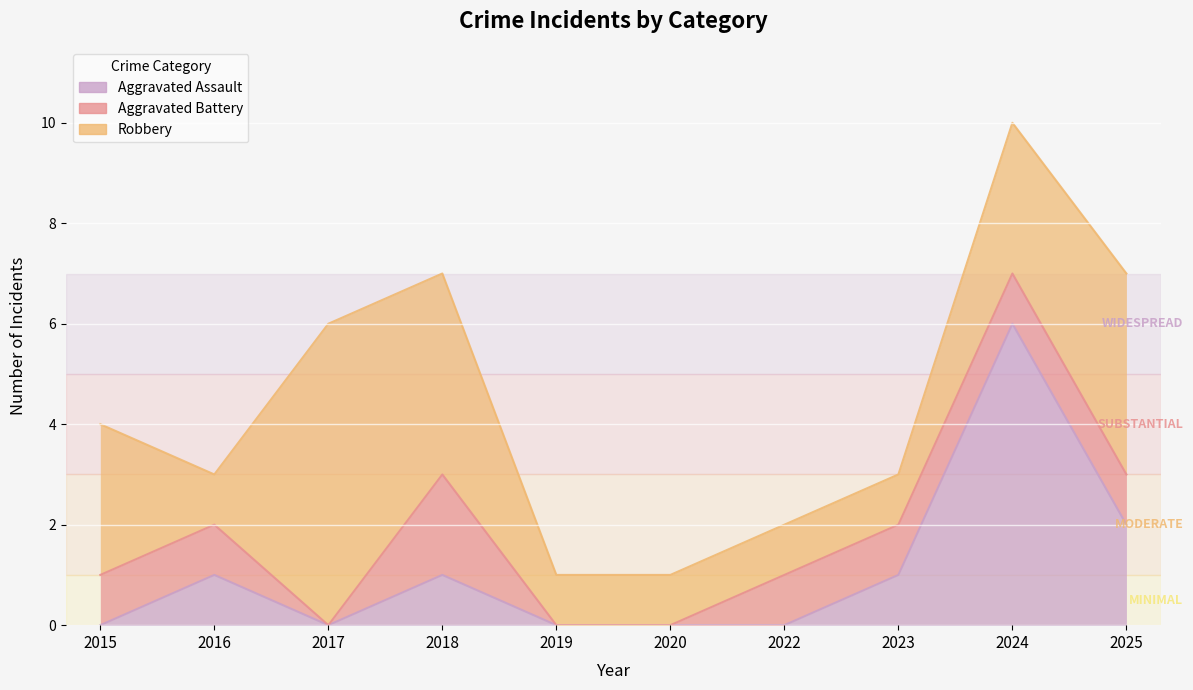

How many lines are shown in the chart?

3